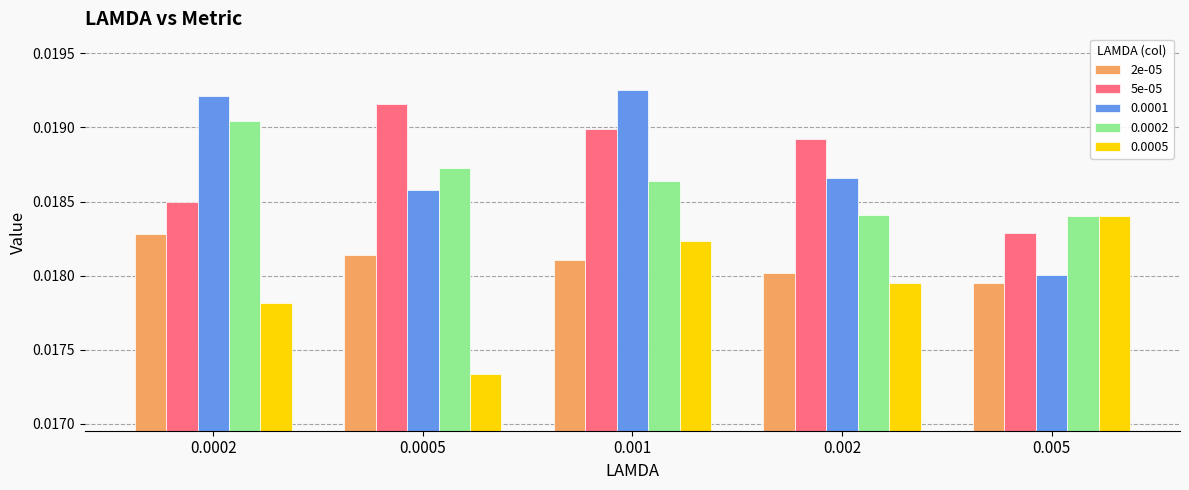

Does the chart contain stacked bars?

No